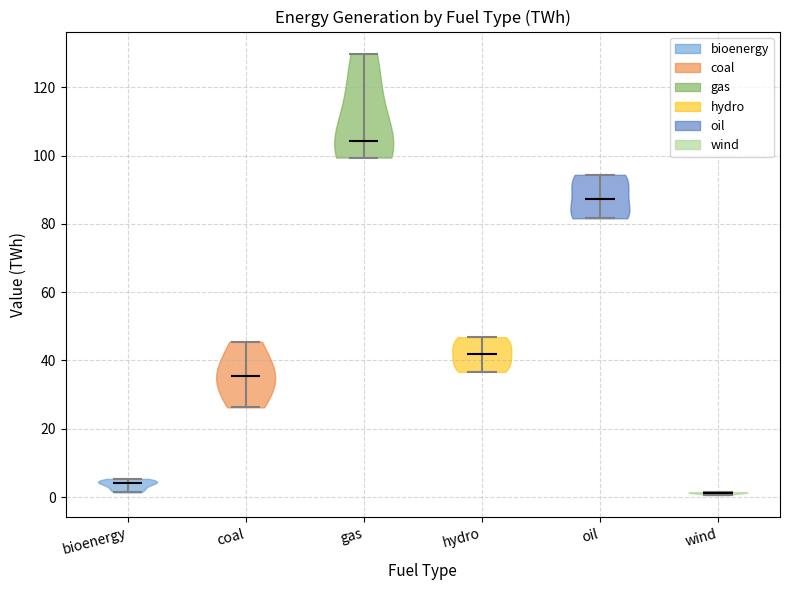

What is the highest point the violin for hydro reaches on the y-axis? The values are not printed on the chart, so give them approximately, as read against the axis.

46